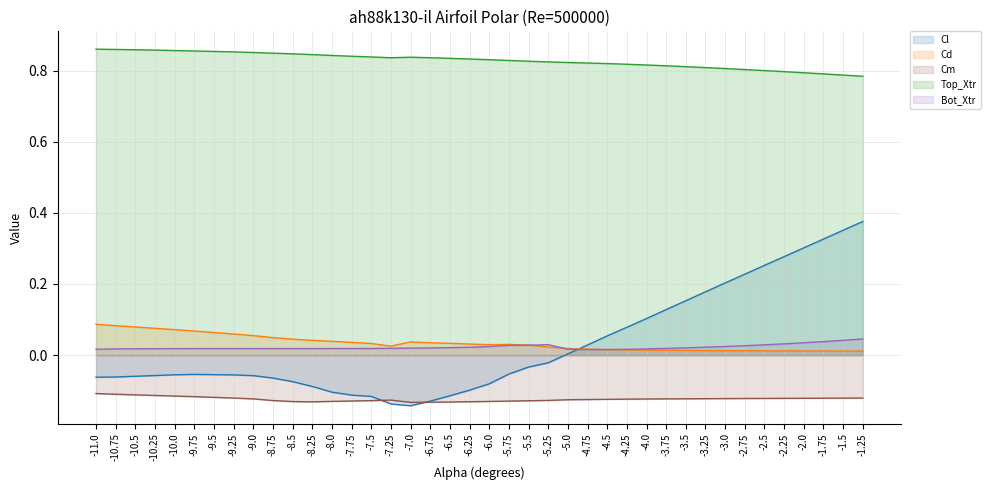

What position from the left is -11.0?

1